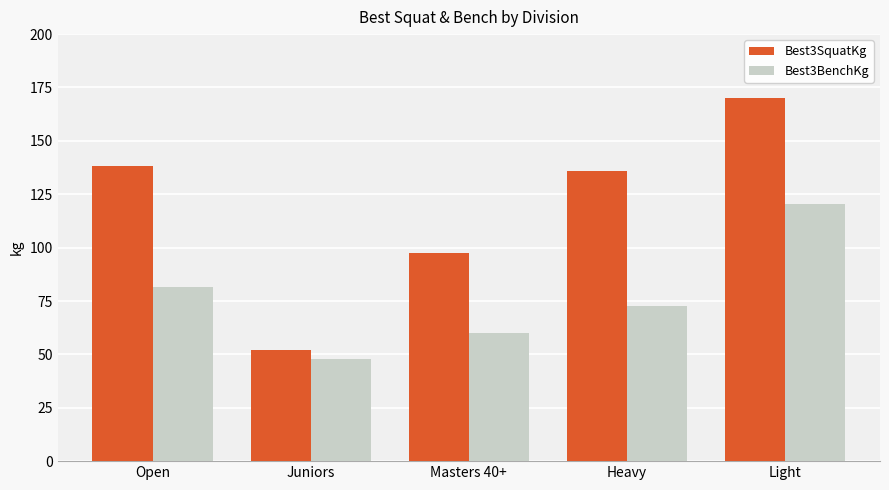

Which series has the widest spread of values?

Best3SquatKg